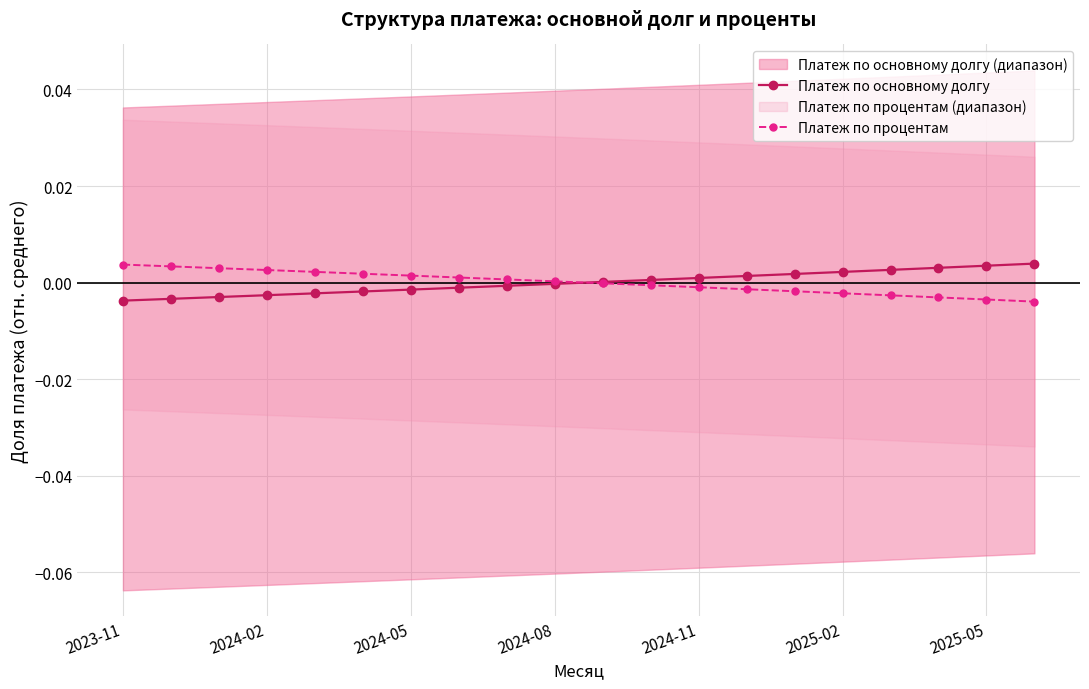

Which series has the largest total across all categories?

Платеж по основному долгу